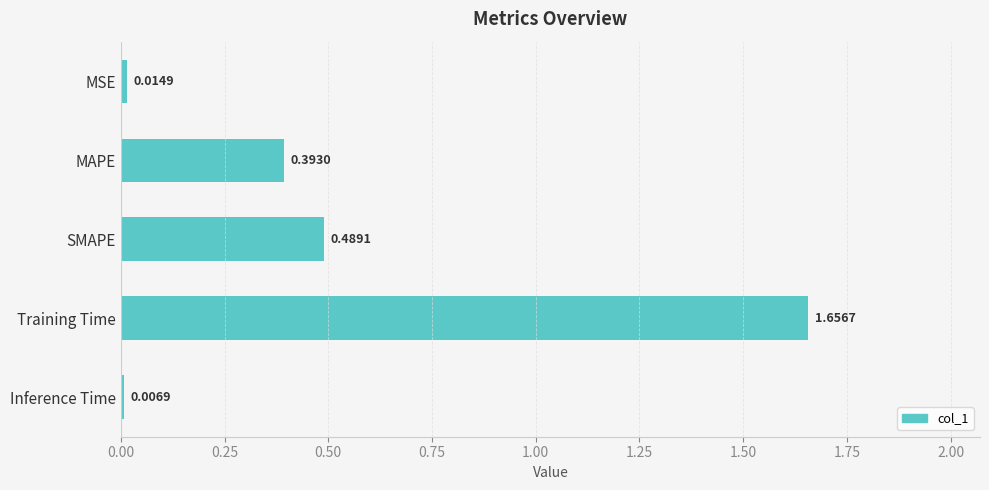

How many series are shown in this chart?

1